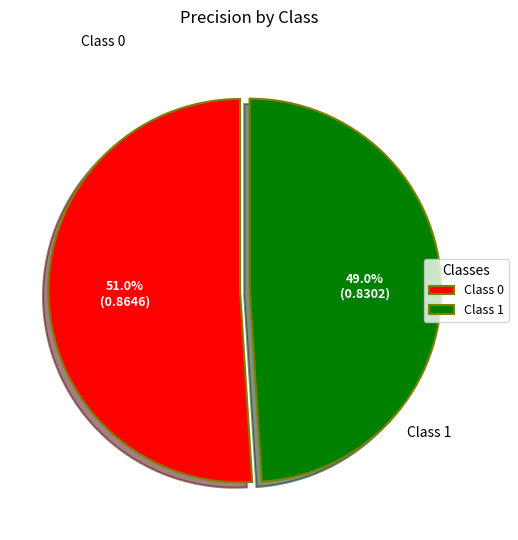

Rank the categories by value from highest to lowest.

Class 0, Class 1